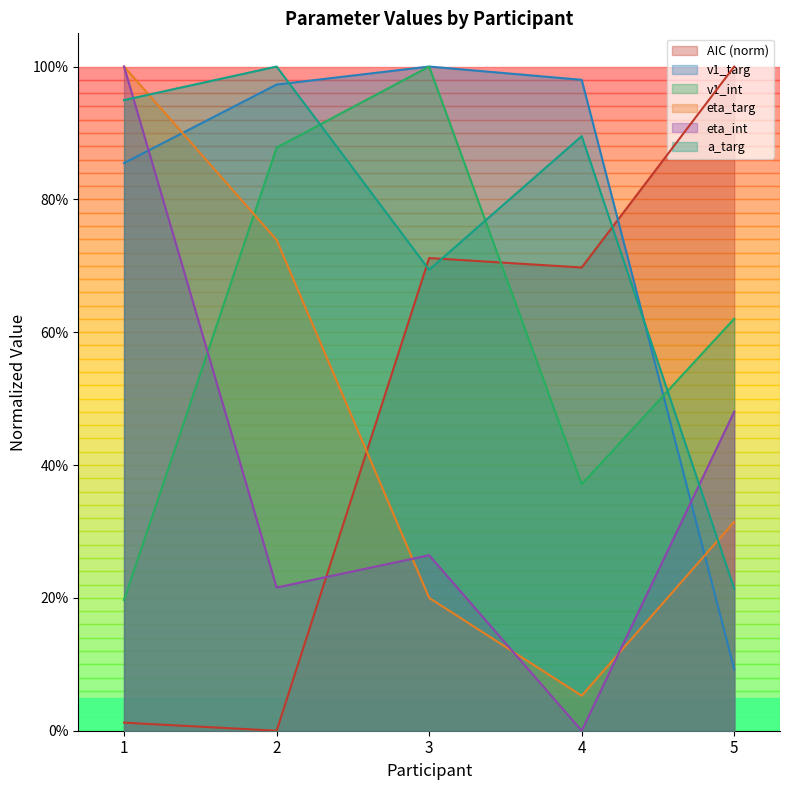

Reading right to left, list all the values displayed in this chart.

AIC: 5=1.0	4=0.7	3=0.7	2=0.0	1=0.0
v1_targ: 5=0.1	4=1.0	3=1.0	2=1.0	1=0.9
v1_int: 5=0.6	4=0.4	3=1.0	2=0.9	1=0.2
eta_targ: 5=0.3	4=0.1	3=0.2	2=0.7	1=1.0
eta_int: 5=0.5	4=0.0	3=0.3	2=0.2	1=1.0
a_targ: 5=0.2	4=0.9	3=0.7	2=1.0	1=0.9